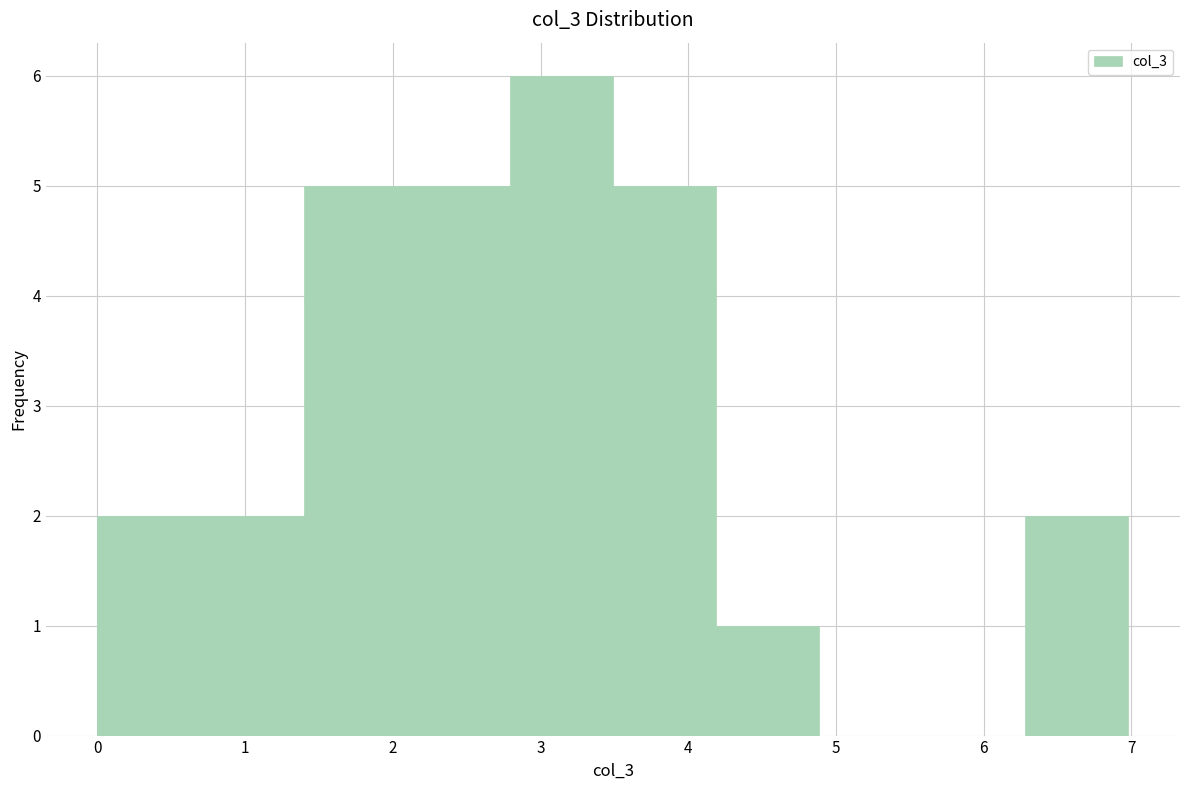

Reading left to right, list every bar in this chart as the range it spans on the x-axis followed by its height. Neither the bar edges nor the heights are printed on the chart, so give them approximately, as read against the axes.

0.0 to 0.7: 2
0.7 to 1.4: 2
1.4 to 2.1: 5
2.1 to 2.8: 5
2.8 to 3.5: 6
3.5 to 4.2: 5
4.2 to 4.9: 1
4.9 to 5.6: 0
5.6 to 6.3: 0
6.3 to 7.0: 2